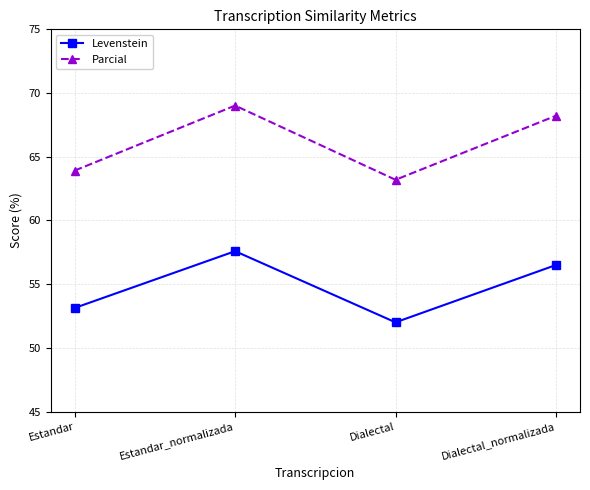

True or false: Parcial and Levenstein cross at least once.

False